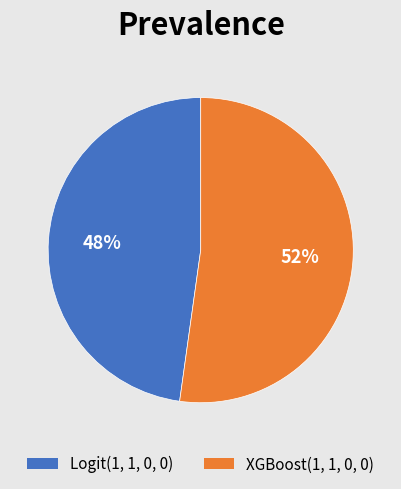

Which category has the smallest portion of the pie?

Logit(1, 1, 0, 0)